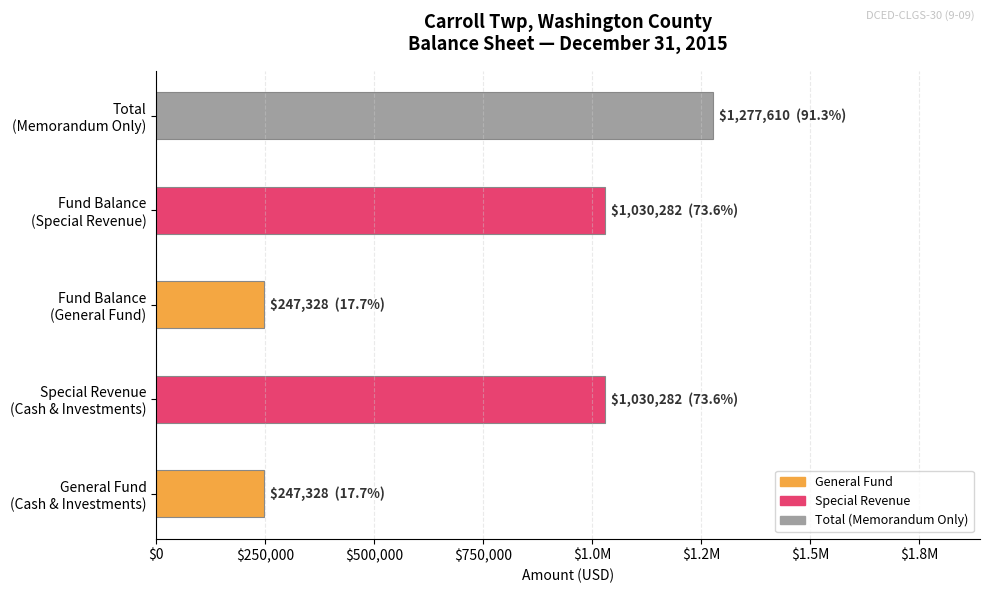

Does the chart contain any negative values?

No